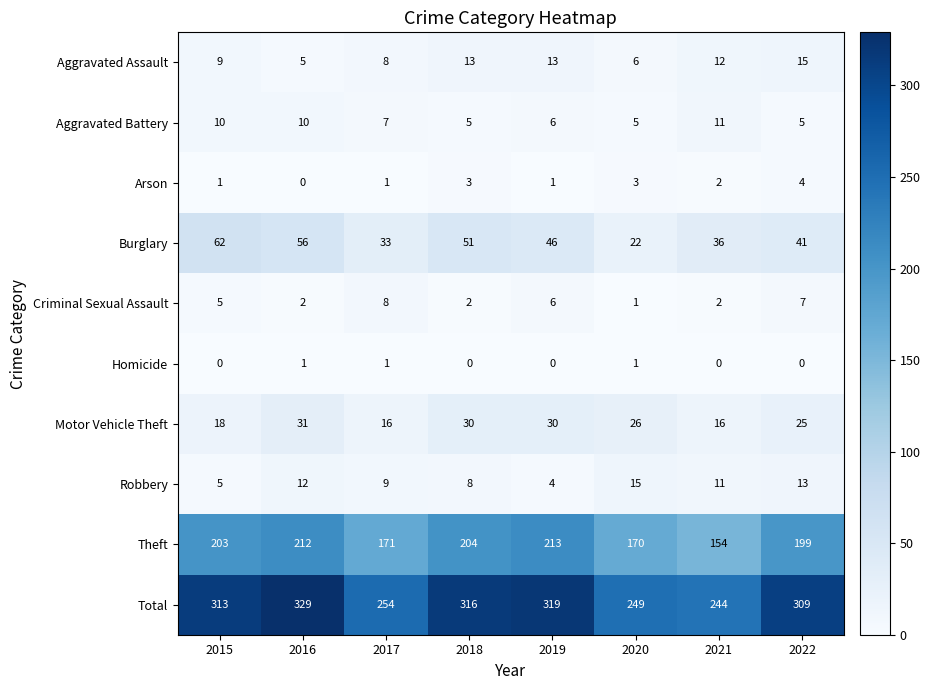

What is the difference between the highest and lowest values at 2020?

248